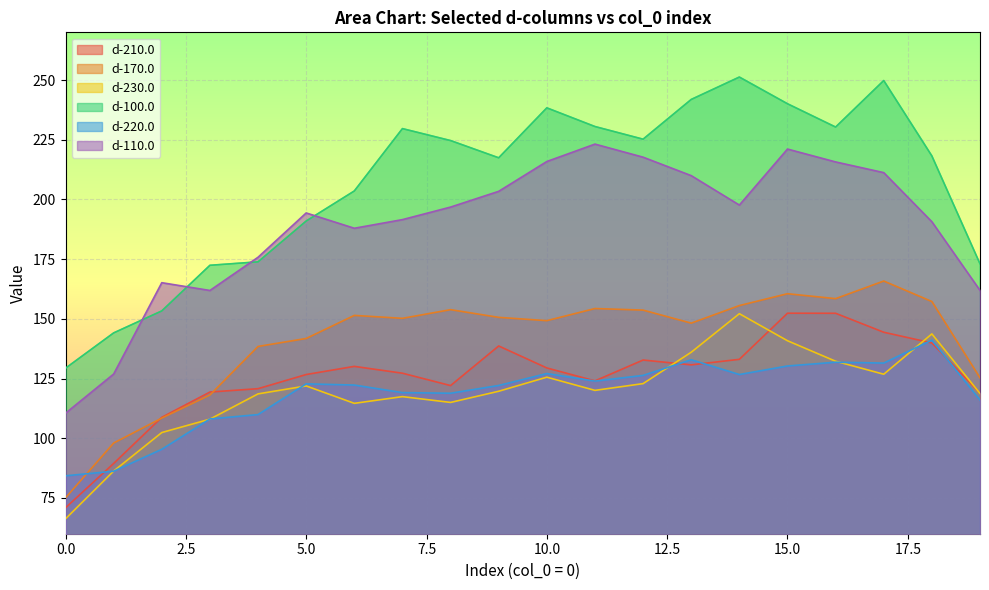

Which label corresponds to the largest value in the chart?

14